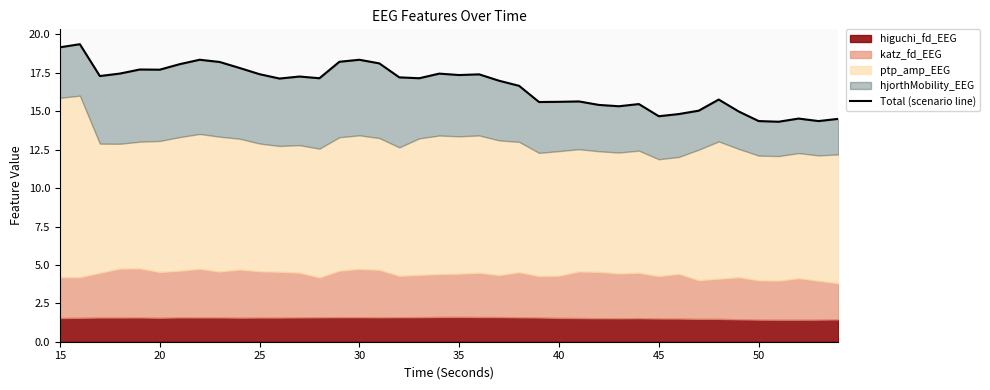

Does the chart have visible grid lines?

No